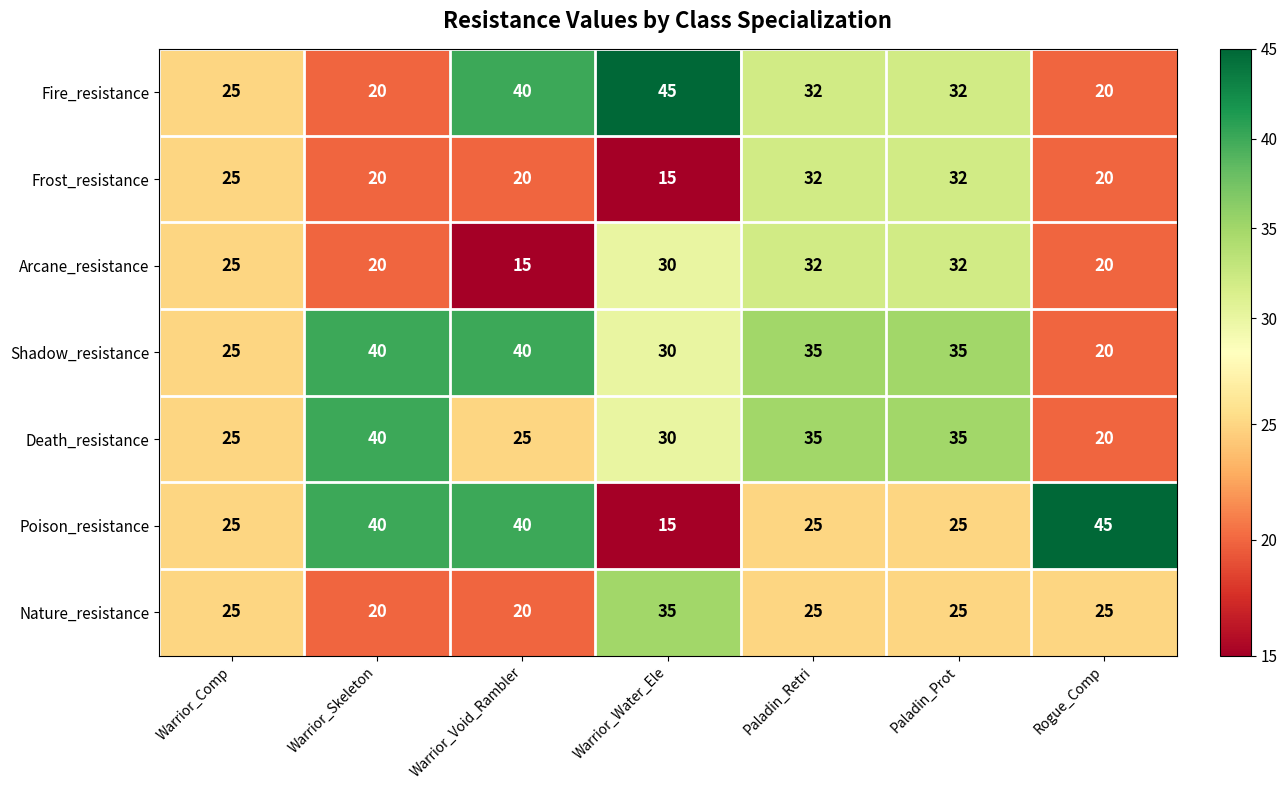

What value does the Frost_resistance series have at Warrior_Void_Rambler?

20